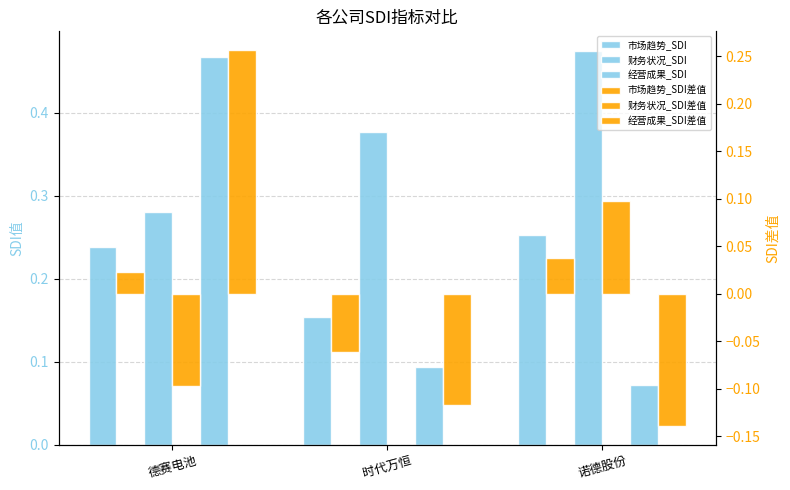

Which series has the widest spread of values?

经营成果_SDI